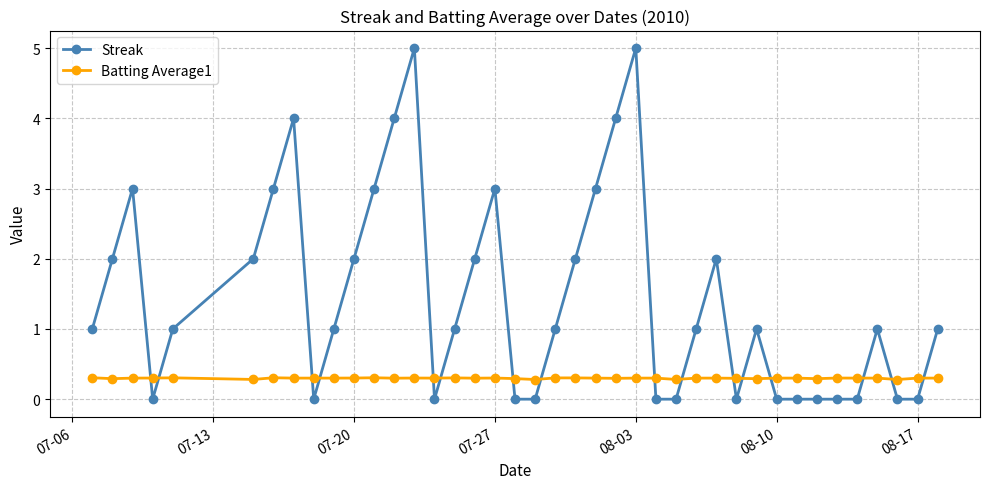

Reading left to right, extract all data points from this chart.

Streak: 1.0	2.0	3.0	0.0	1.0	2.0	3.0	4.0	0.0	1.0	2.0	3.0	4.0	5.0	0.0	1.0	2.0	3.0	0.0	0.0	1.0	2.0	3.0	4.0	5.0	0.0	0.0	1.0	2.0	0.0	1.0	0.0	0.0	0.0	0.0	0.0	1.0	0.0	0.0	1.0
Batting Average1: 0.3	0.3	0.3	0.3	0.3	0.3	0.3	0.3	0.3	0.3	0.3	0.3	0.3	0.3	0.3	0.3	0.3	0.3	0.3	0.3	0.3	0.3	0.3	0.3	0.3	0.3	0.3	0.3	0.3	0.3	0.3	0.3	0.3	0.3	0.3	0.3	0.3	0.3	0.3	0.3